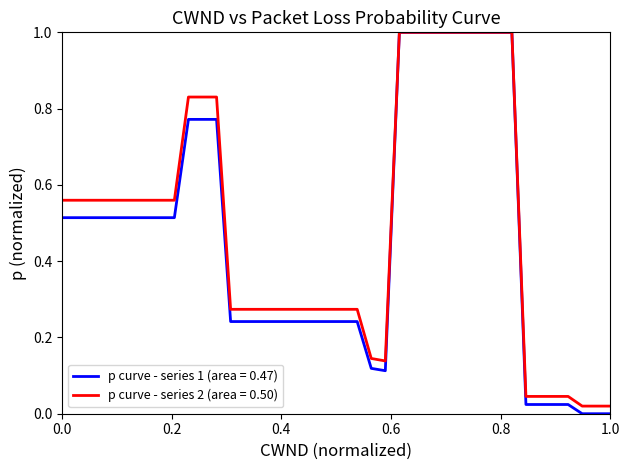

Which series has the widest spread of values?

p curve - series 1 (area = 0.47)